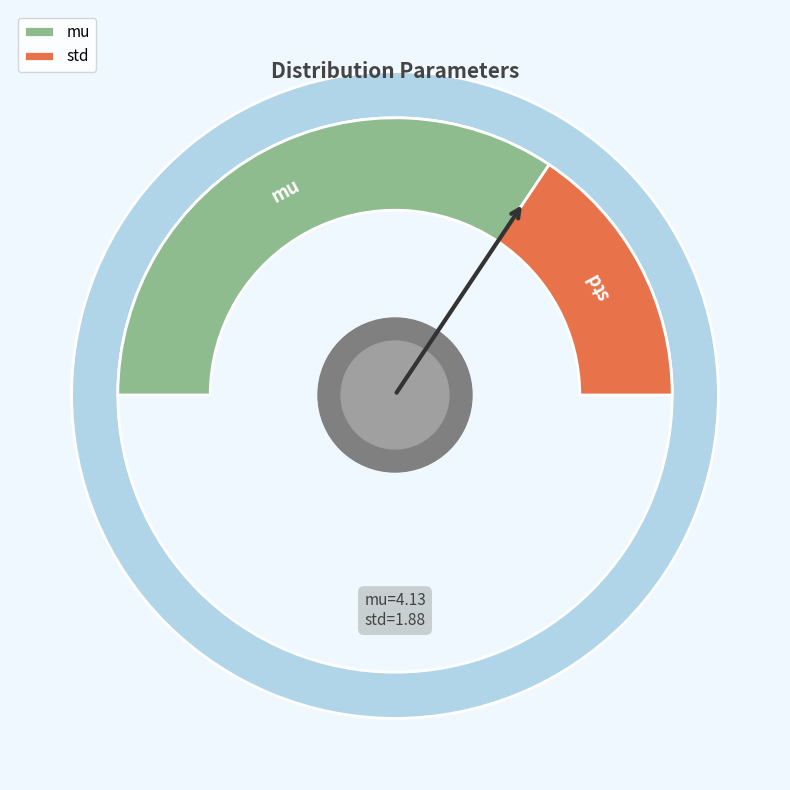

Is there any slice that represents more than half of the pie?

Yes